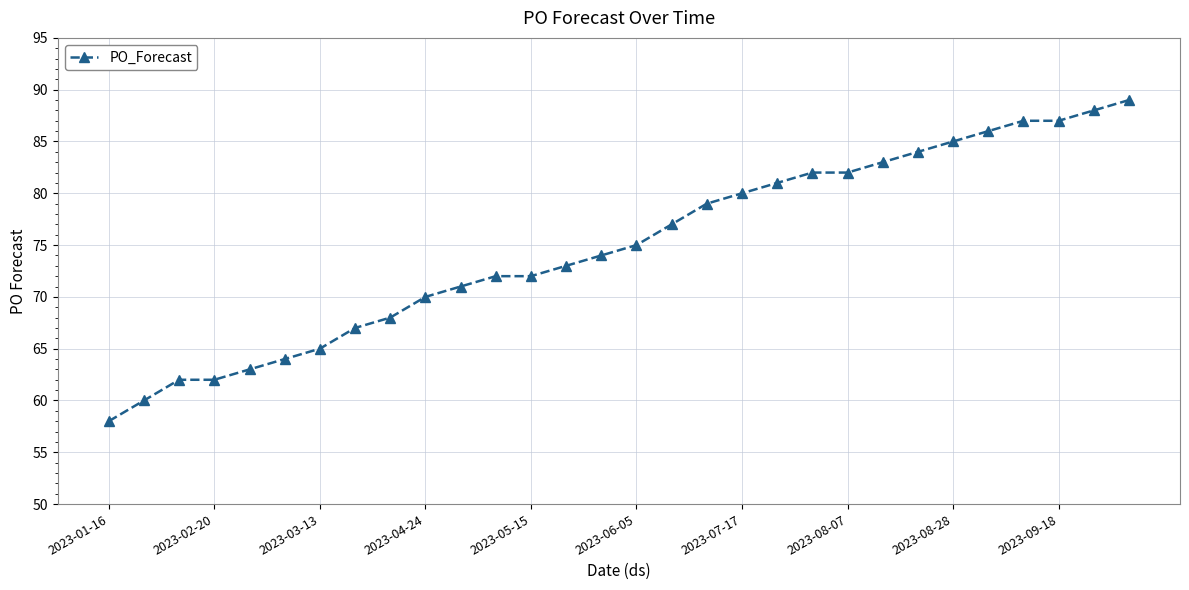

What is the smallest value displayed?

58